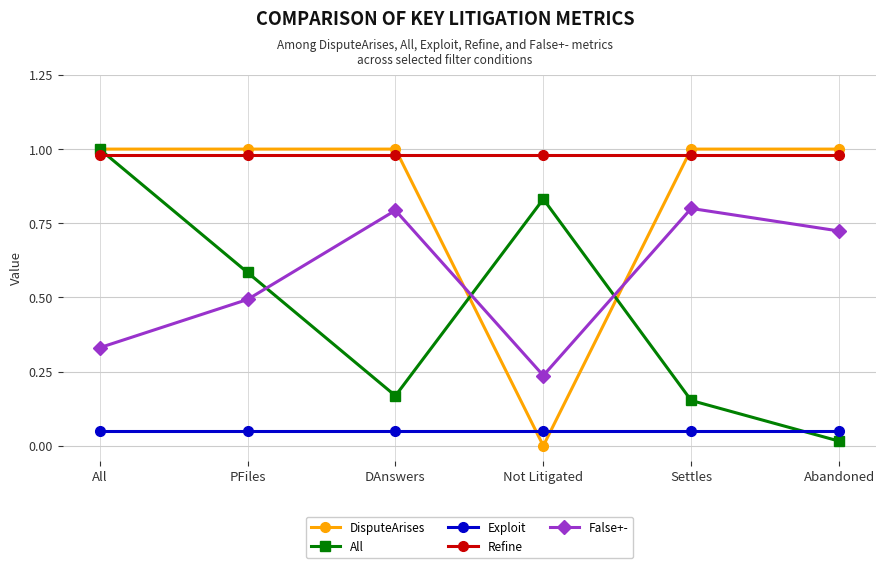

True or false: Exploit and Refine cross at least once.

False